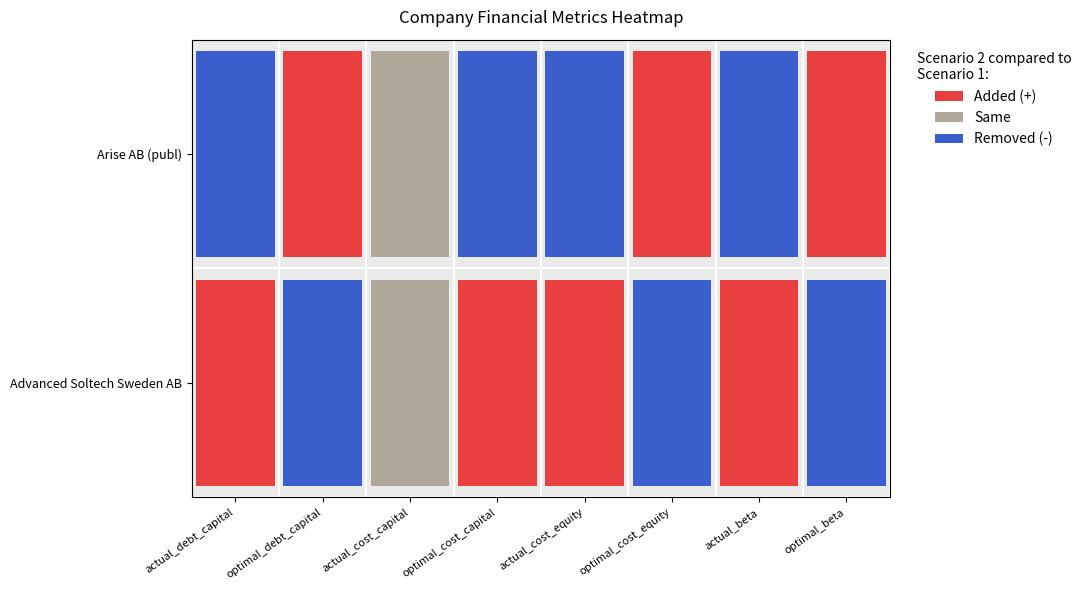

Which label corresponds to the smallest value in the chart?

Arise AB (publ)